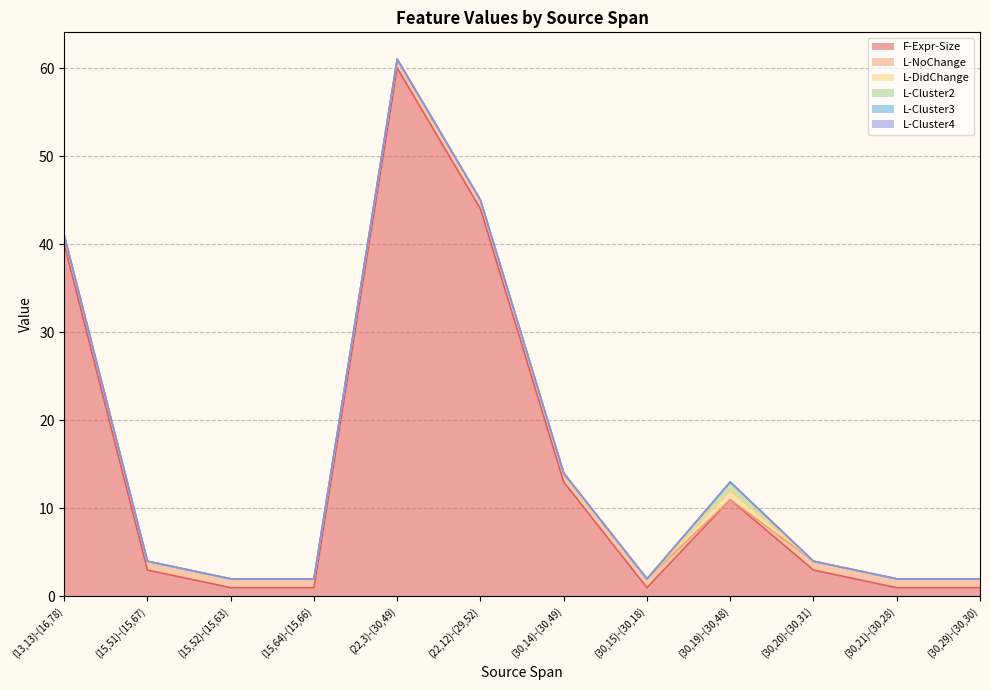

What is the label of the 9th point from the right?

(15,64)-(15,66)